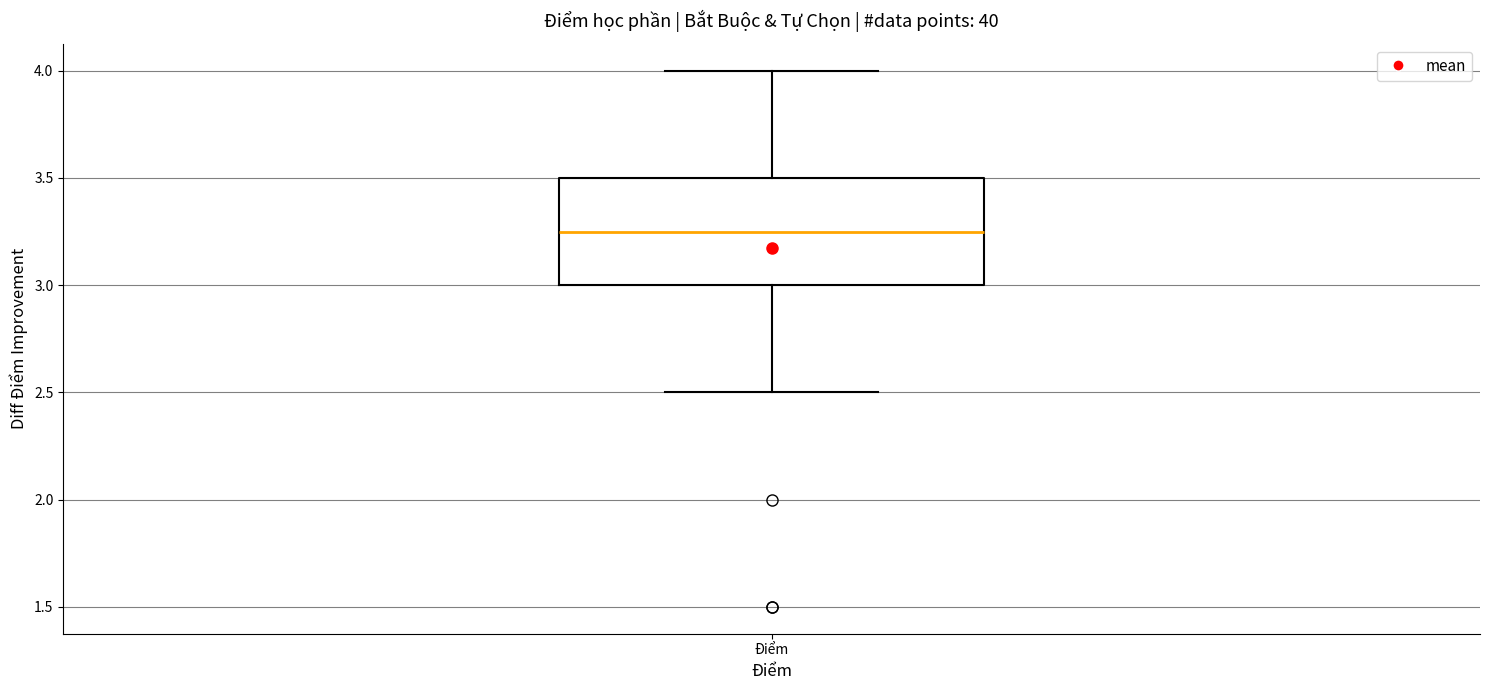

Transcribe this box plot: give where the median line is, the range the box spans, and where the two whiskers end, as read against the y-axis. The values are not printed on the chart, so give them approximately, as read against the axis.

median 3.25, box 3.00 to 3.50, whiskers 2.50 to 4.00